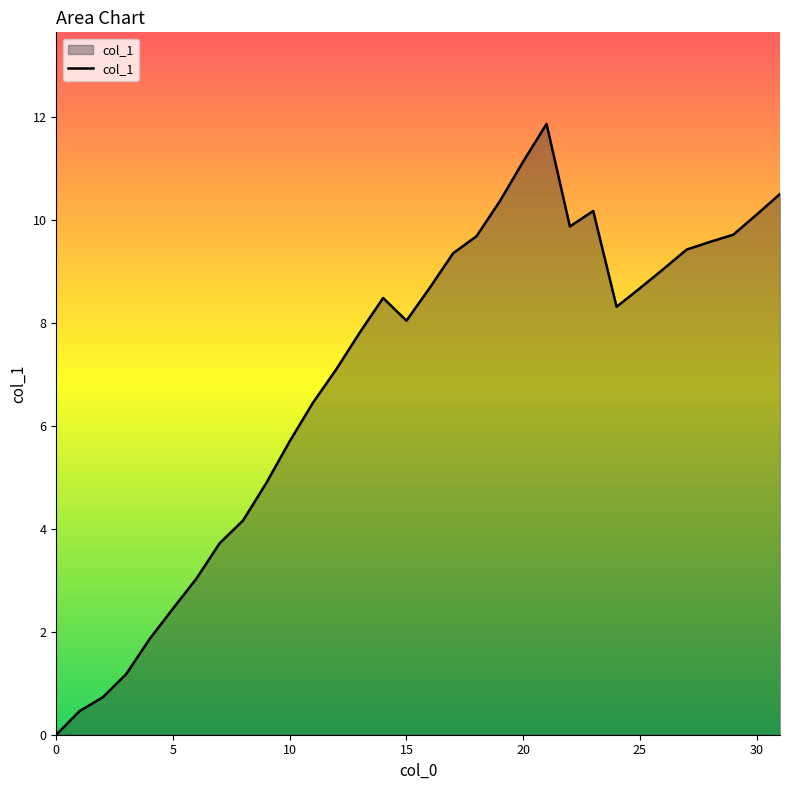

What is the maximum value shown in the chart?

11.9